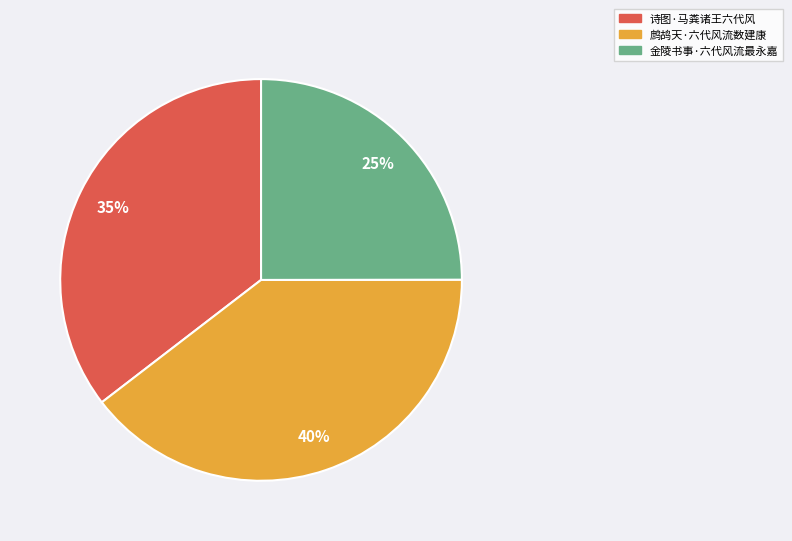

Which category has the smallest portion of the pie?

金陵书事·六代风流最永嘉